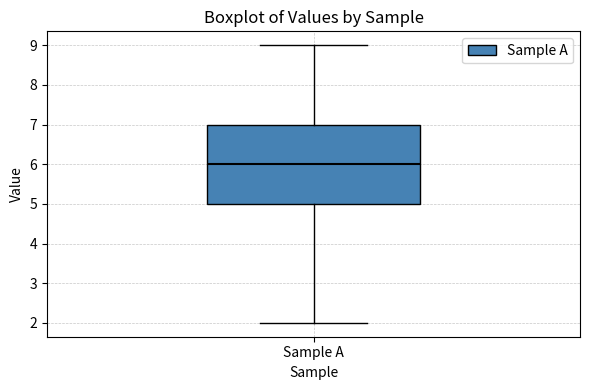

Transcribe this box plot: give where the median line is, the range the box spans, and where the two whiskers end, as read against the y-axis. The values are not printed on the chart, so give them approximately, as read against the axis.

median 6, box 5 to 7, whiskers 2 to 9